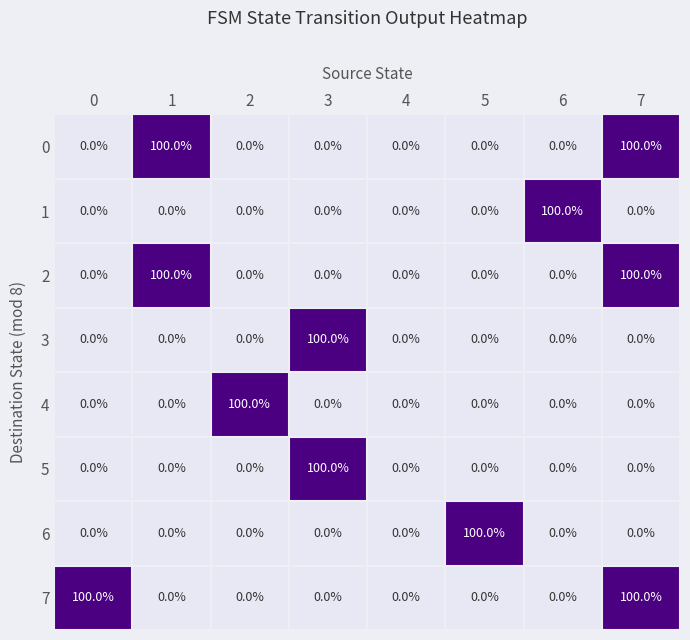

What is the maximum value shown in the chart?

100